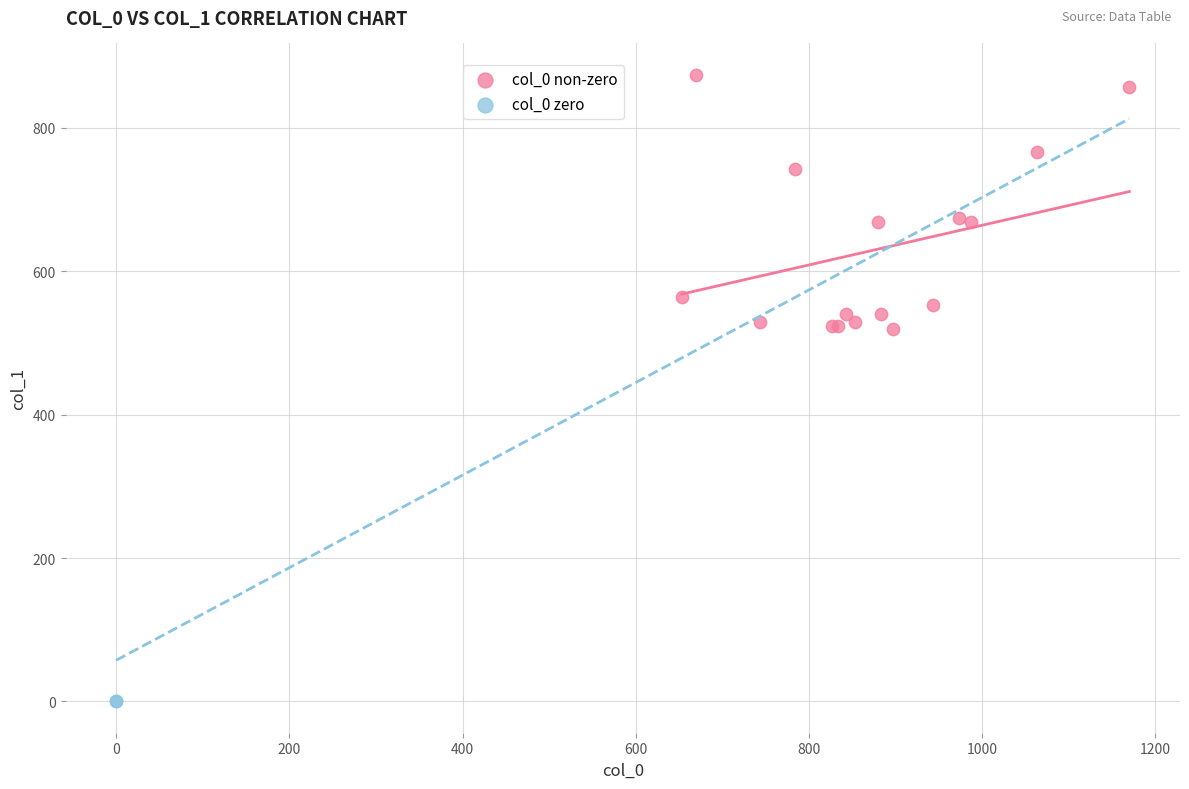

Which series reaches the maximum Y coordinate?

col_0 non-zero